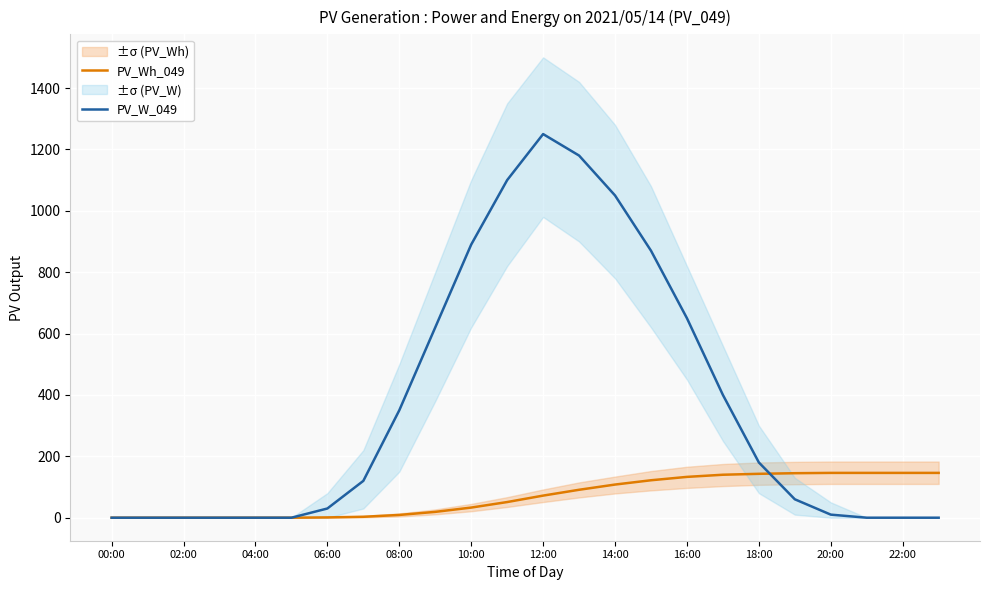

Is it true that PV_Wh_049 equals 234 at 18:00?

False